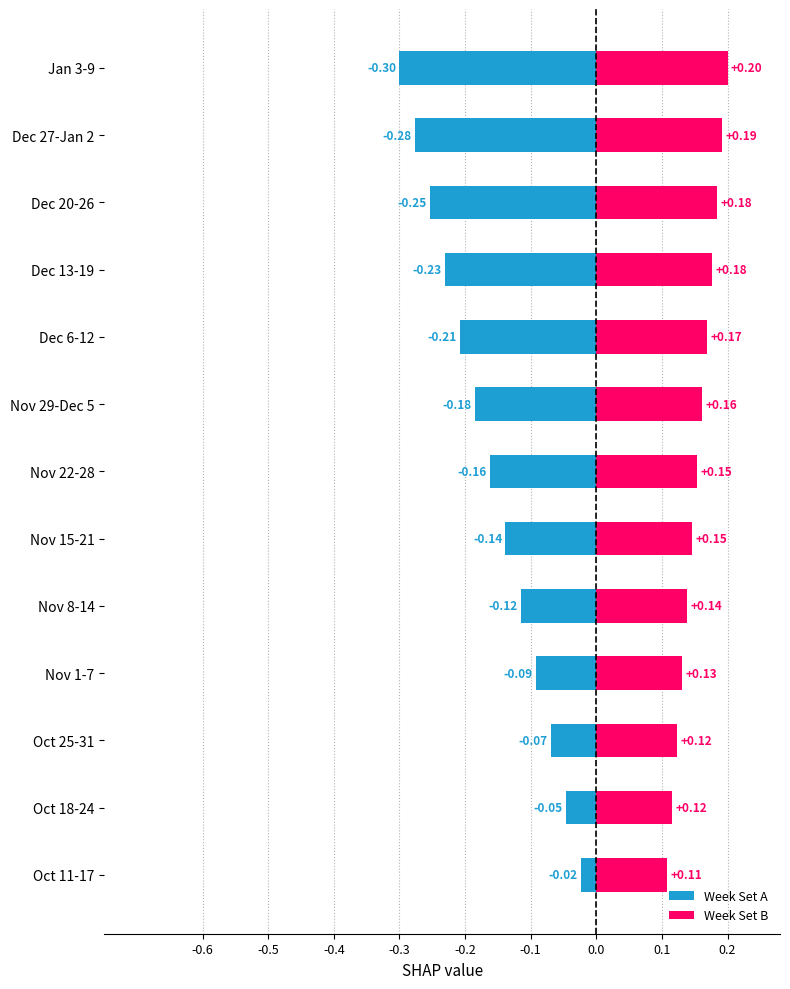

True or false: Week Set B has a value of 0.1 at Oct 11-17.

False